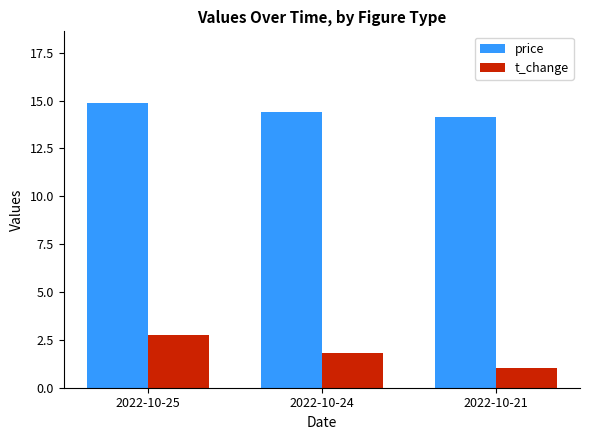

Rank the categories by price value from lowest to highest.

2022-10-21, 2022-10-24, 2022-10-25